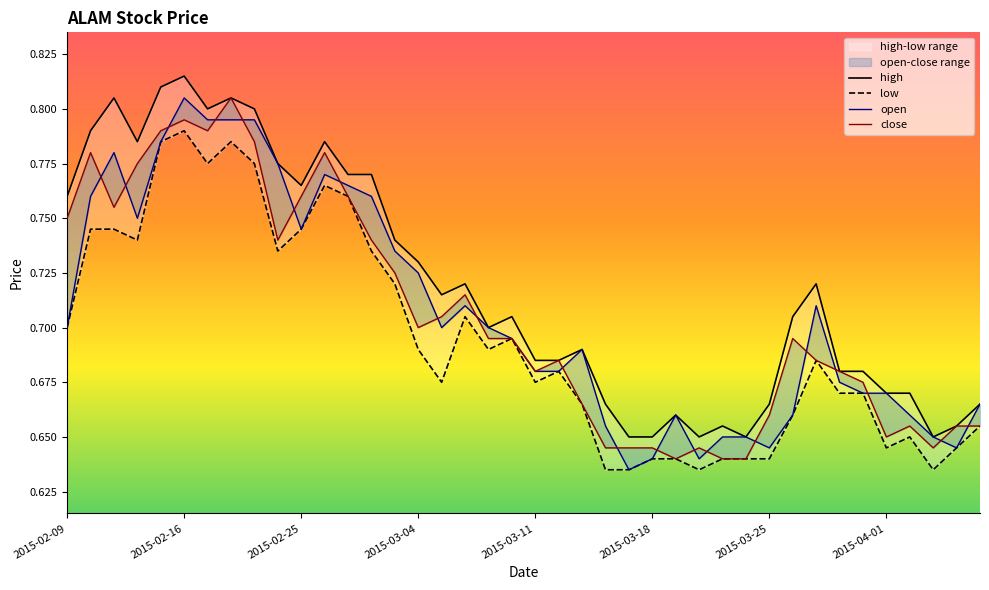

List the labels in order of high value, smallest first.

2015-03-17, 2015-03-18, 2015-03-20, 2015-03-24, 2015-04-03, 2015-03-23, 2015-04-06, 2015-03-19, 2015-03-16, 2015-03-25, 2015-04-07, 2015-04-01, 2015-04-02, 2015-03-30, 2015-03-31, 2015-03-11, 2015-03-12, 2015-03-13, 2015-03-09, 2015-03-10, 2015-03-26, 2015-03-05, 2015-03-06, 2015-03-27, 2015-03-04, 2015-03-03, 2015-02-09, 2015-02-25, 2015-02-27, 2015-03-02, 2015-02-24, 2015-02-12, 2015-02-26, 2015-02-10, 2015-02-17, 2015-02-23, 2015-02-11, 2015-02-18, 2015-02-13, 2015-02-16